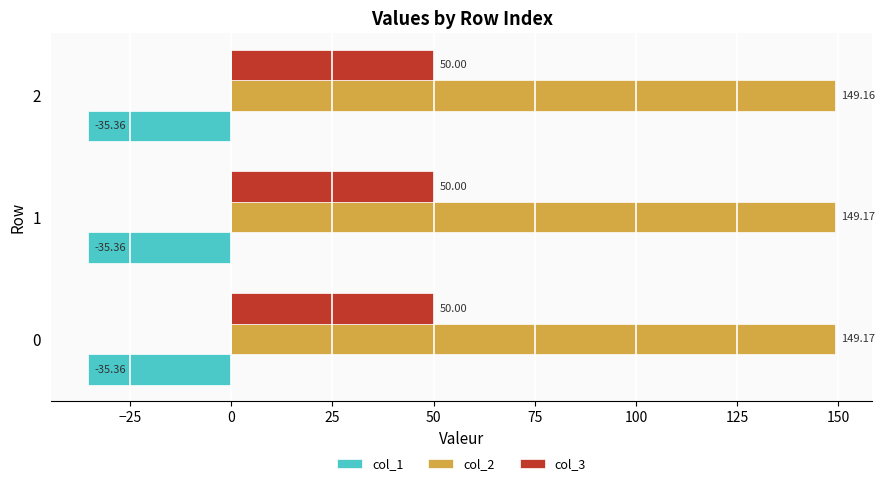

What is the average value of the col_3 series?

50.0